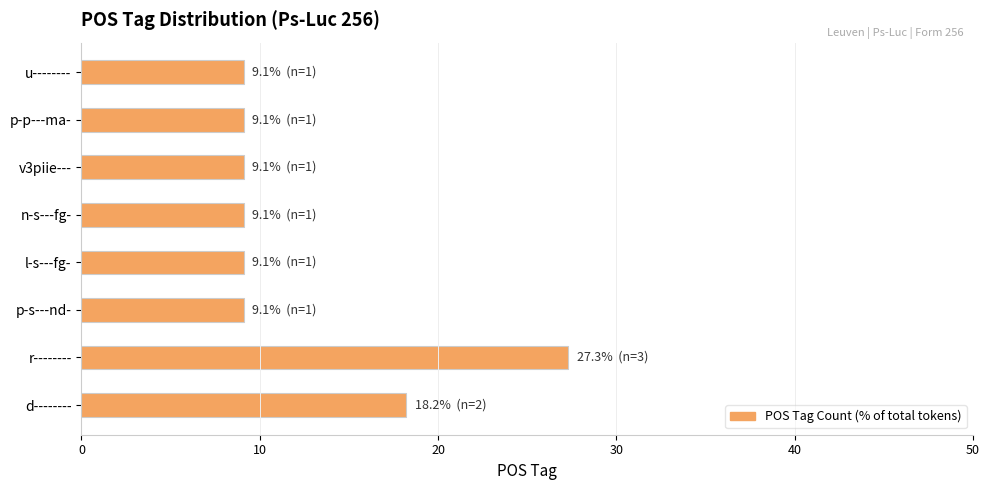

Reading top to bottom, extract all data points from this chart.

9.1	9.1	9.1	9.1	9.1	9.1	27.3	18.2